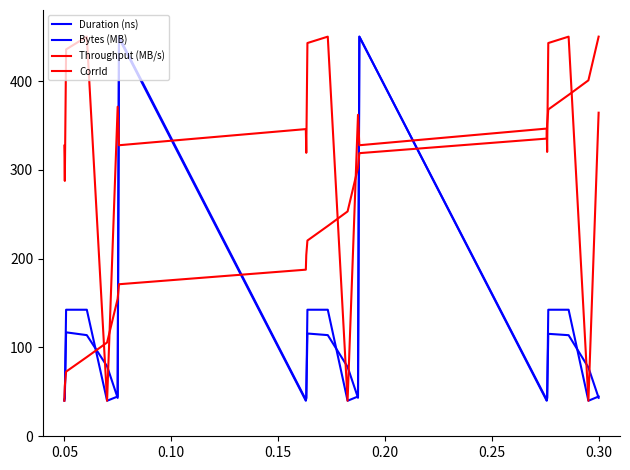

How many lines are shown in the chart?

4